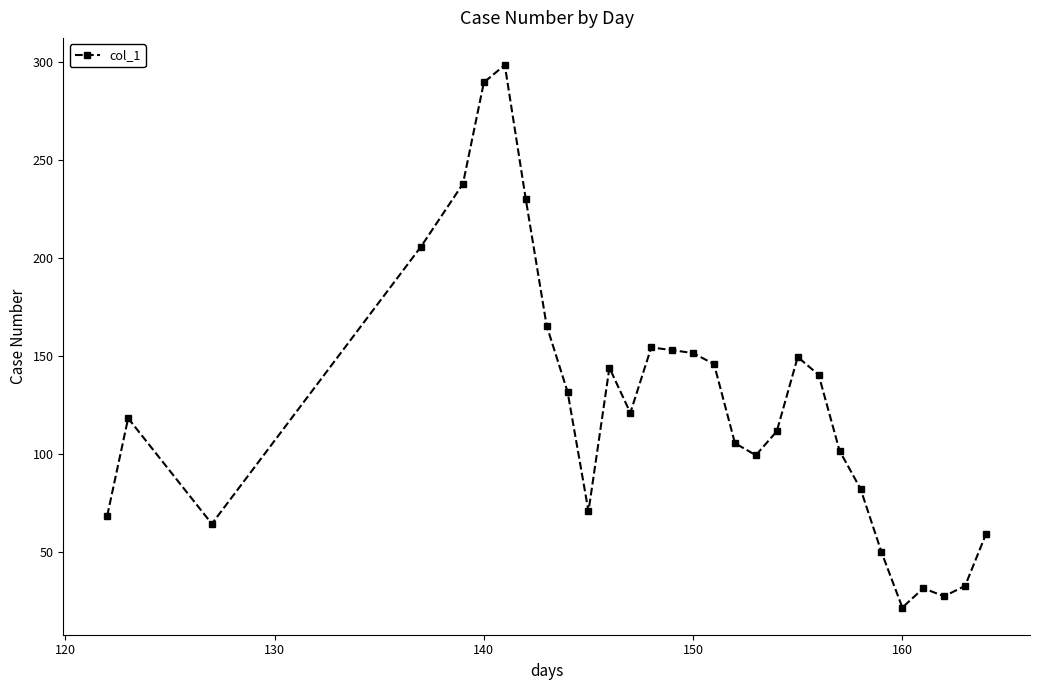

Reading left to right, what are all the values shown in this chart?

68.6	118.4	64.5	206.0	238.0	289.8	298.6	230.4	165.6	131.9	70.9	144.1	121.1	154.5	153.1	151.6	146.0	105.6	99.5	111.8	149.6	140.5	101.8	82.4	50.1	21.8	31.6	27.5	32.9	59.4